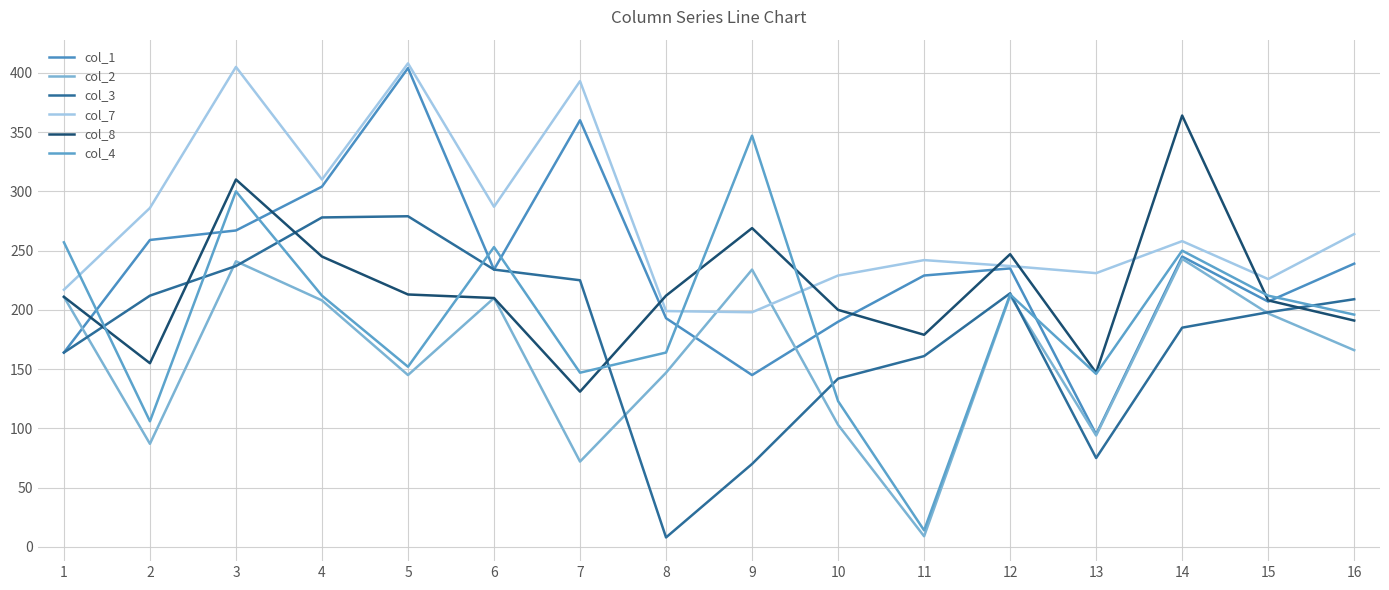

What is the minimum value shown in the chart?

8